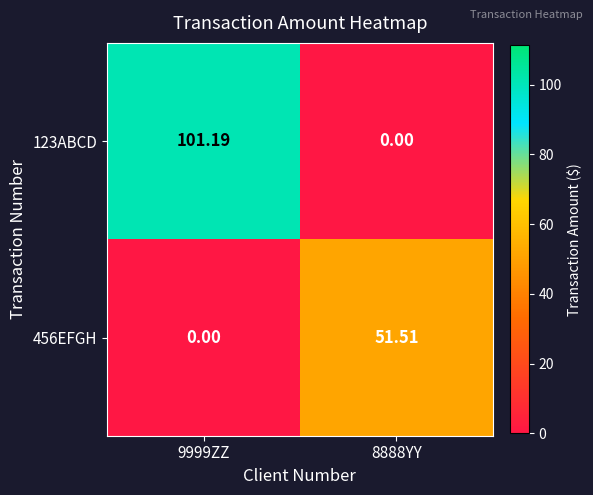

What is the difference between the highest and lowest values at 8888YY?

51.5